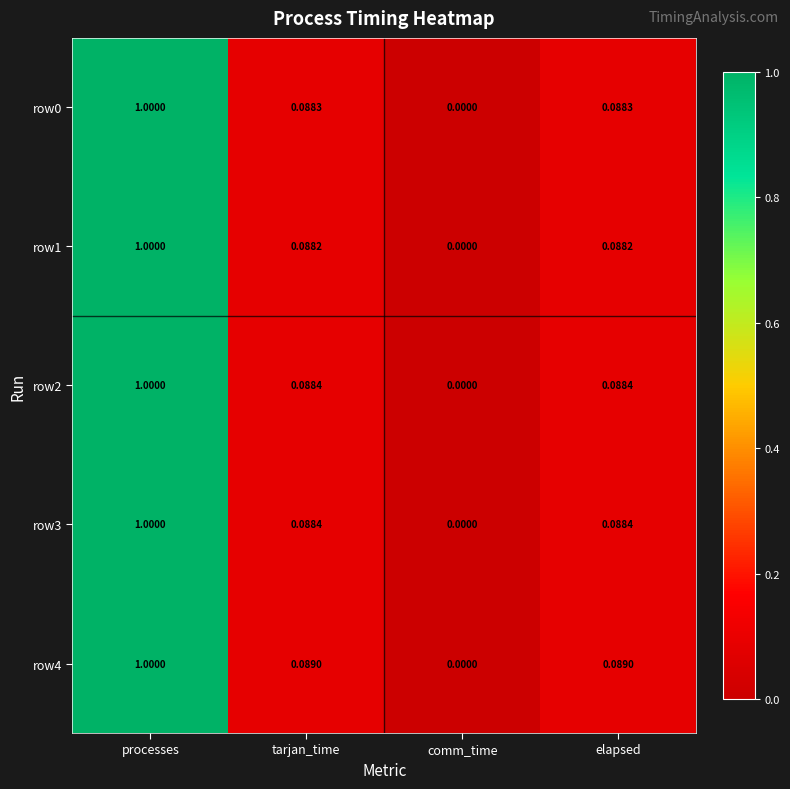

At which category is the sum across all series the highest?

processes